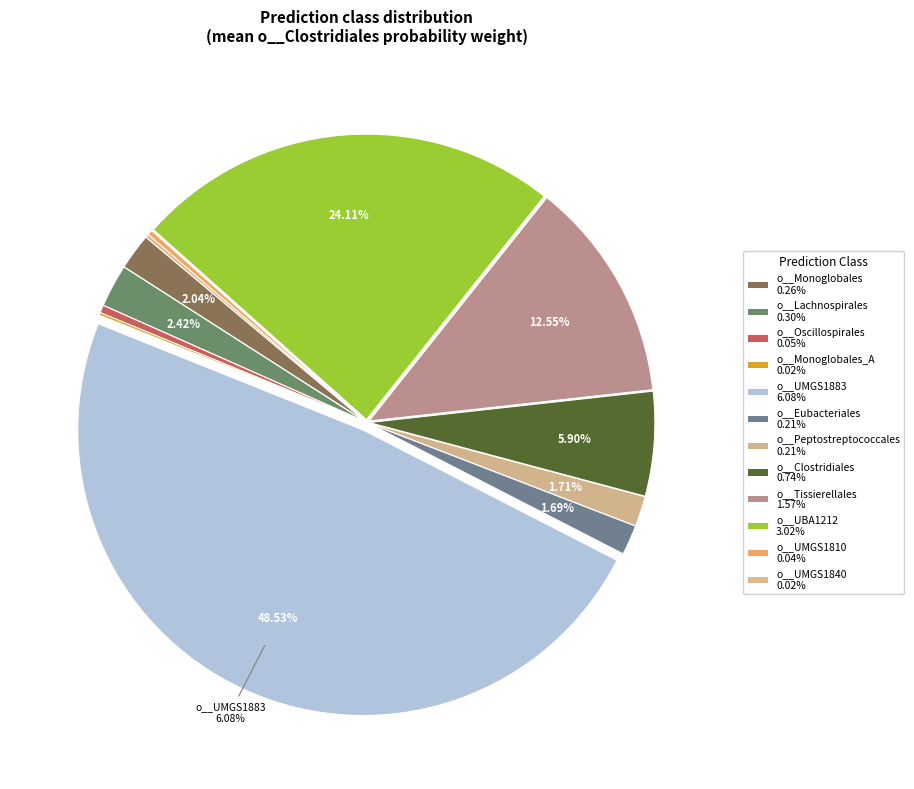

Count the number of slices in the pie.

12